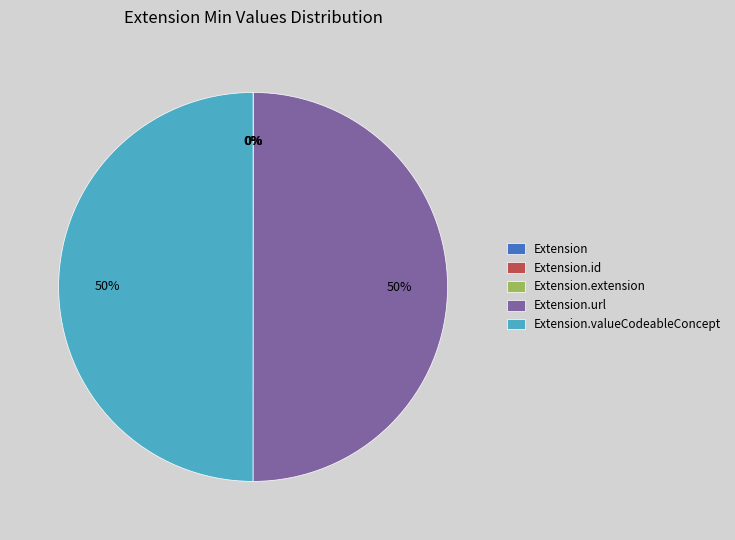

To the nearest percent, what is the difference between the largest and smallest slice percentages?

50%